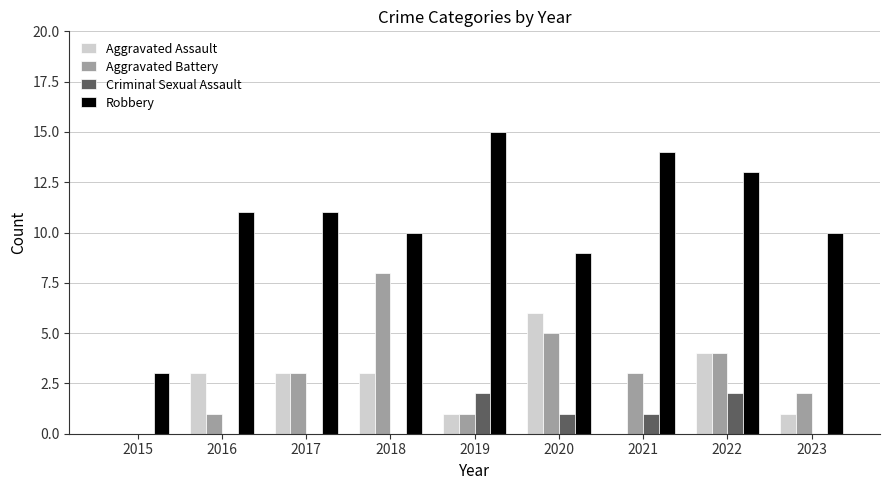

Which series changed the most between 2016 and 2019?

Robbery